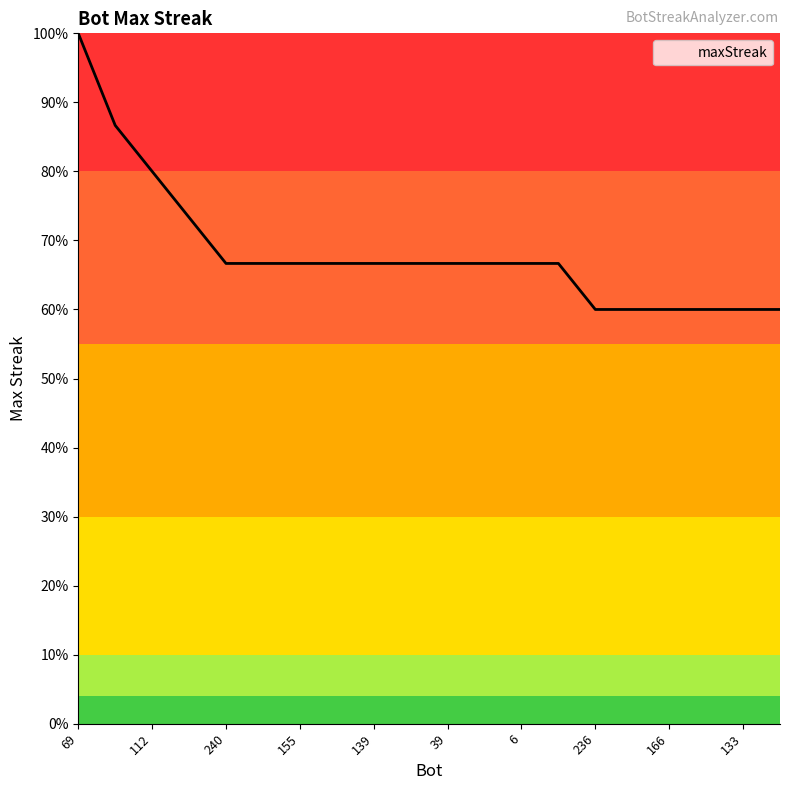

What is the greatest value displayed?

100.0